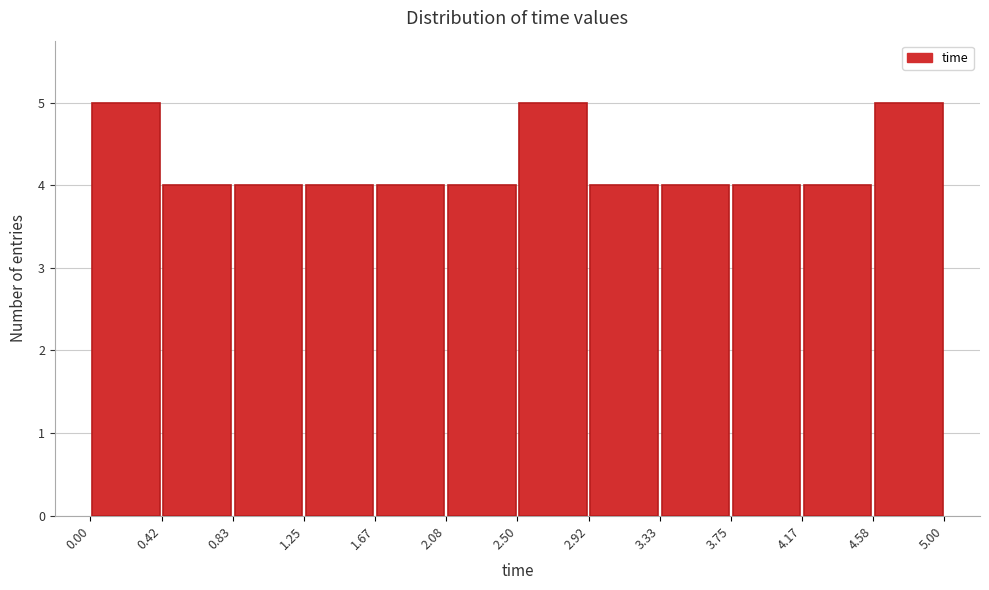

How tall is the bar that spans 3.75 to 4.17 on the x-axis? The values are not printed on the chart, so give them approximately, as read against the axis.

4